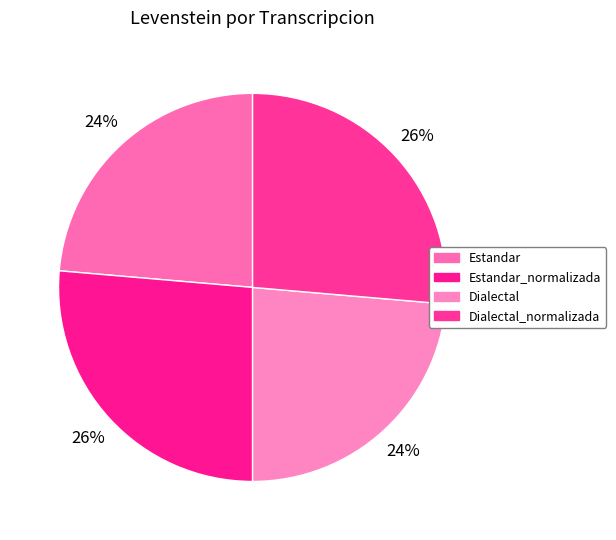

Is the sum of Estandar and Estandar_normalizada greater than half?

No